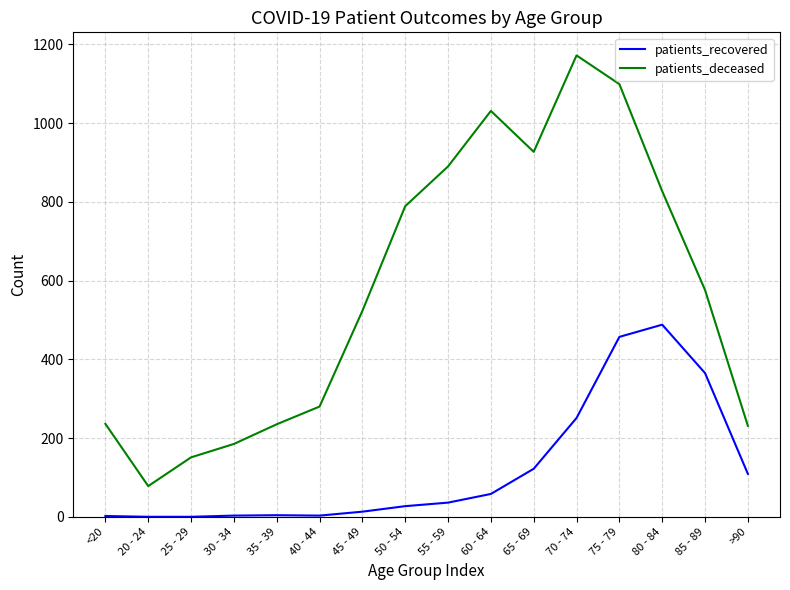

True or false: patients_deceased and patients_recovered intersect in this chart.

False